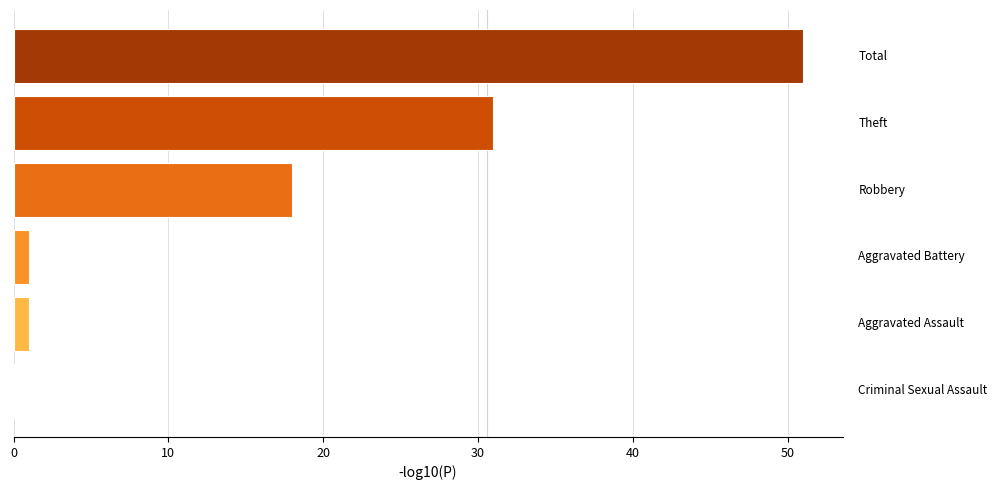

What is the maximum value shown in the chart?

51